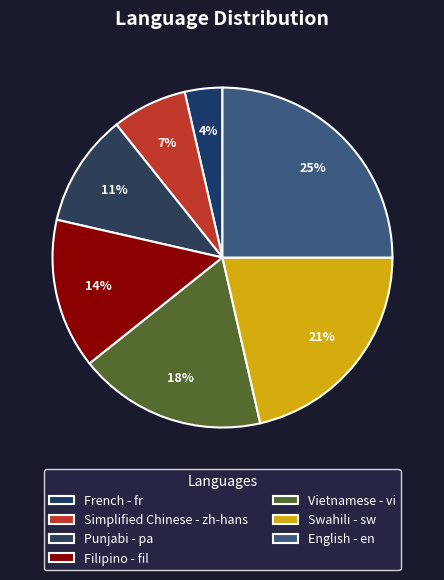

Which has a higher value, Punjabi - pa or Simplified Chinese - zh-hans?

Punjabi - pa